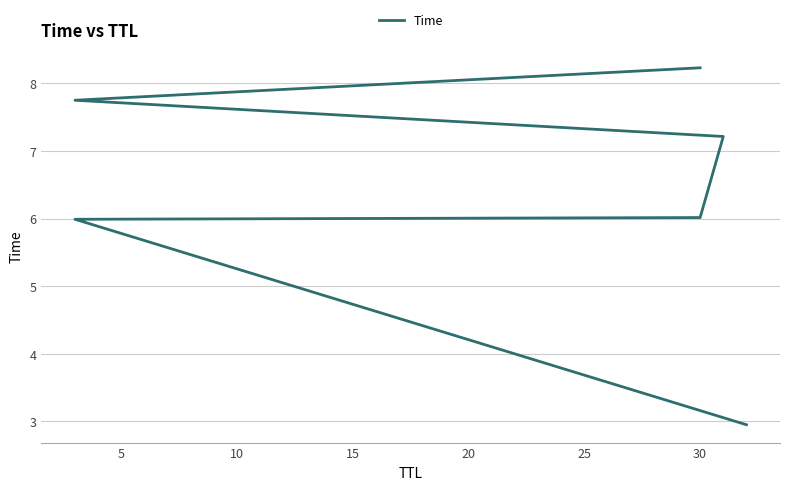

What is the difference between the maximum and minimum values?

5.3